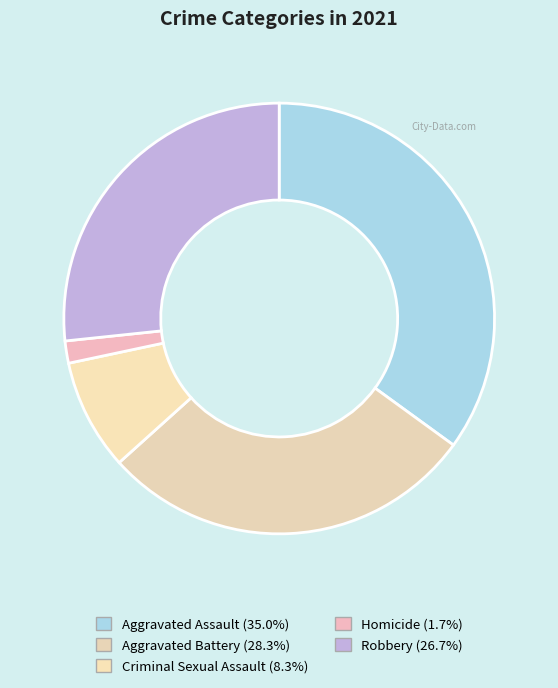

The Robbery slice represents 27% of the pie. True or false?

True